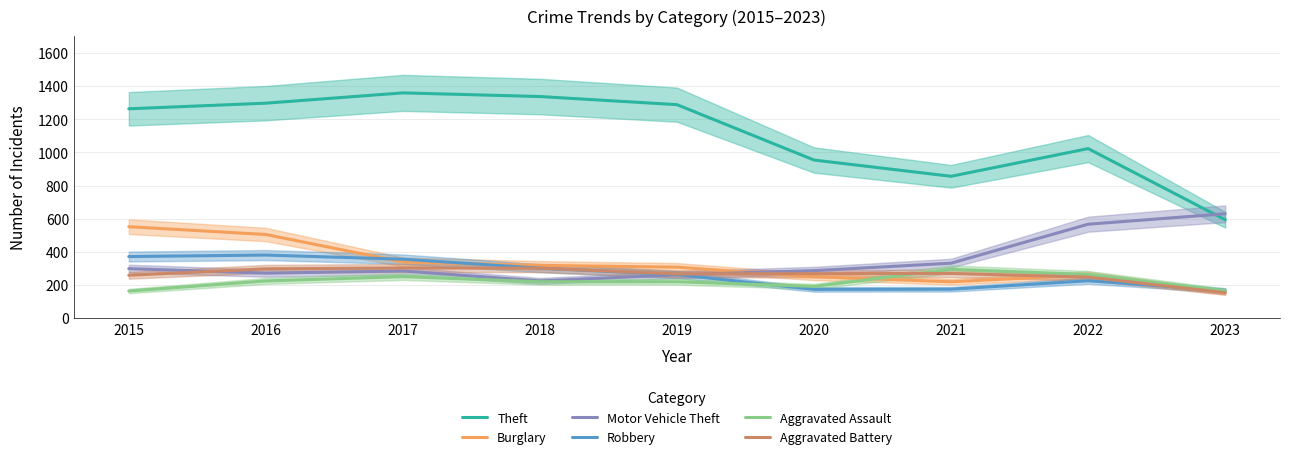

True or false: Motor Vehicle Theft and Burglary cross at least once.

True